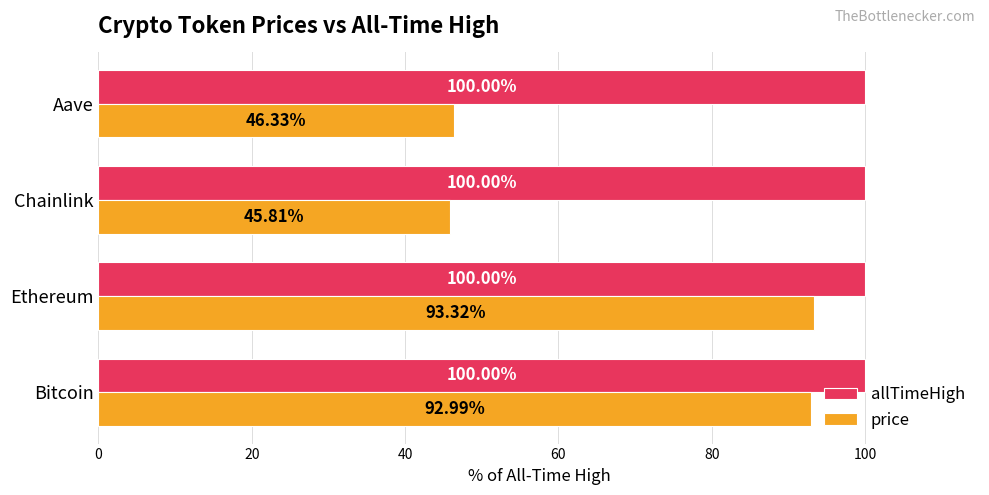

Which label corresponds to the smallest value in the chart?

Chainlink